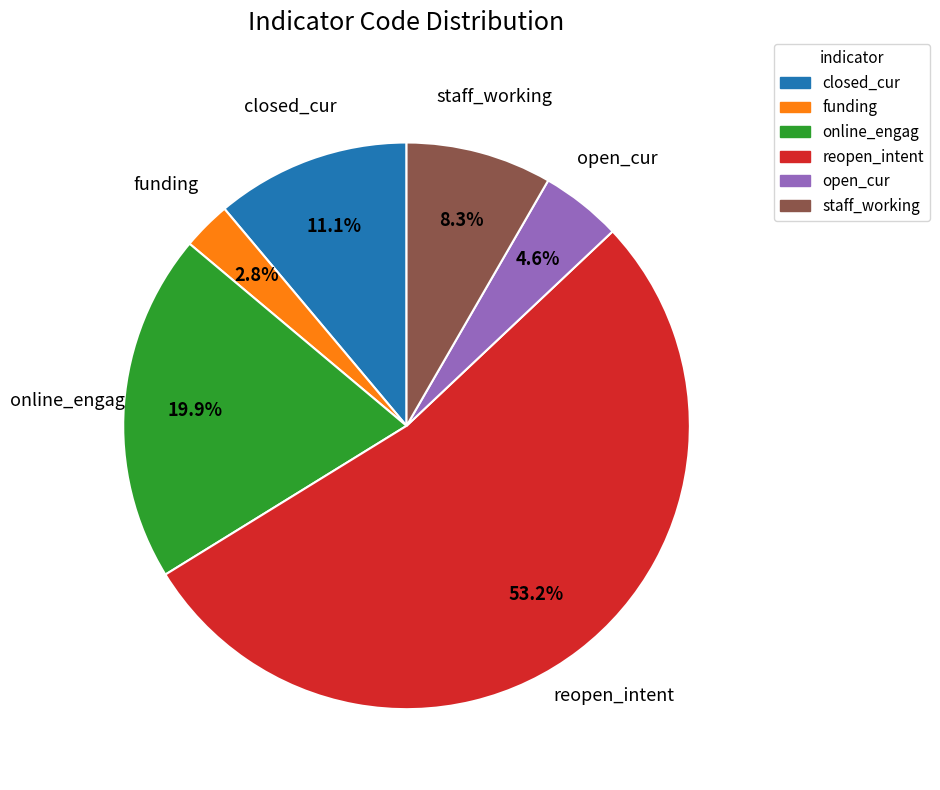

How many slices are in this pie chart?

6